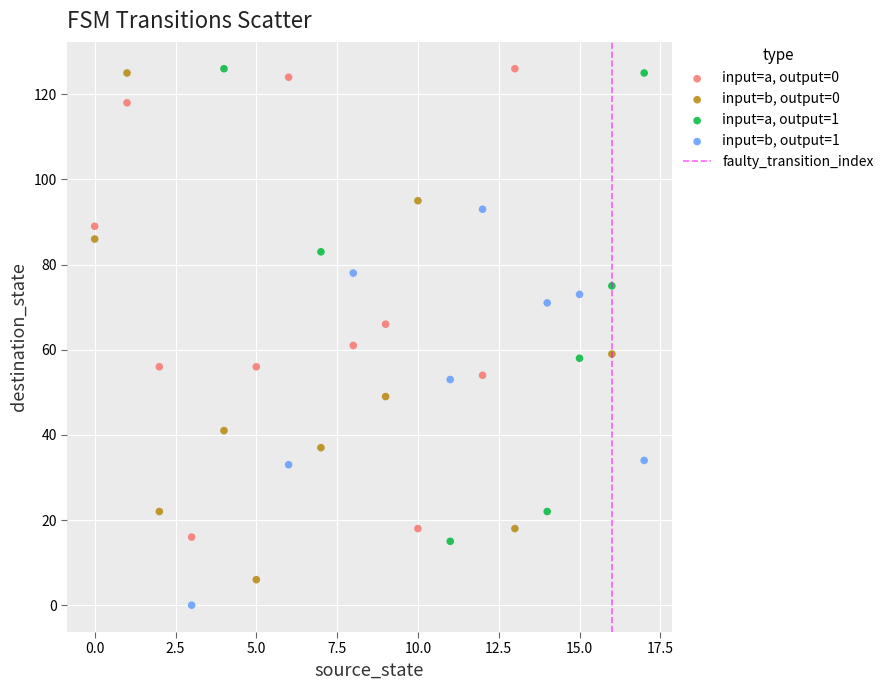

Which series reaches the minimum Y coordinate?

input=b, output=1